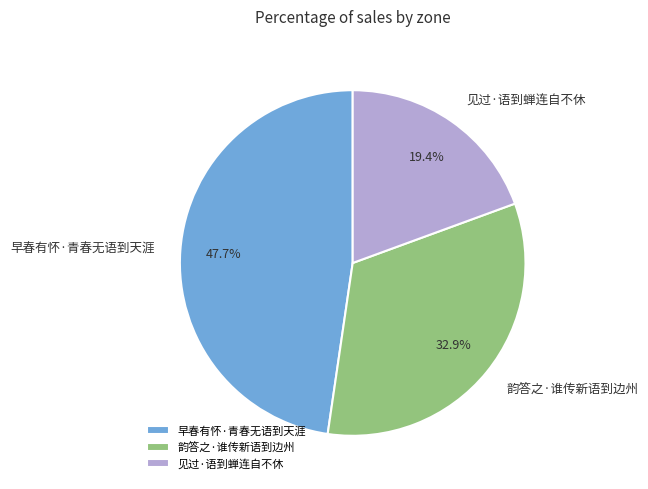

What is the total percentage of 早春有怀·青春无语到天涯 and 韵答之·谁传新语到边州?

80.6%